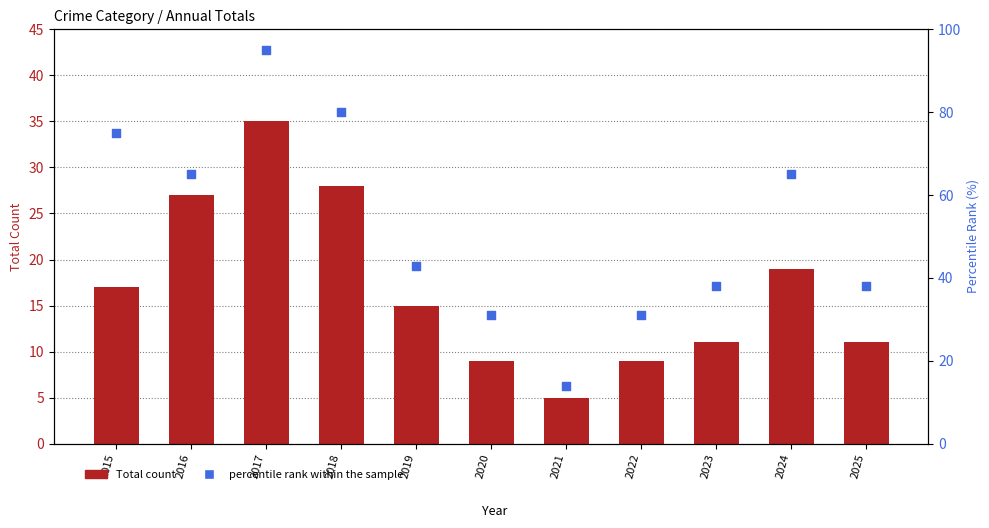

At how many categories does at least one series exceed 24?

10